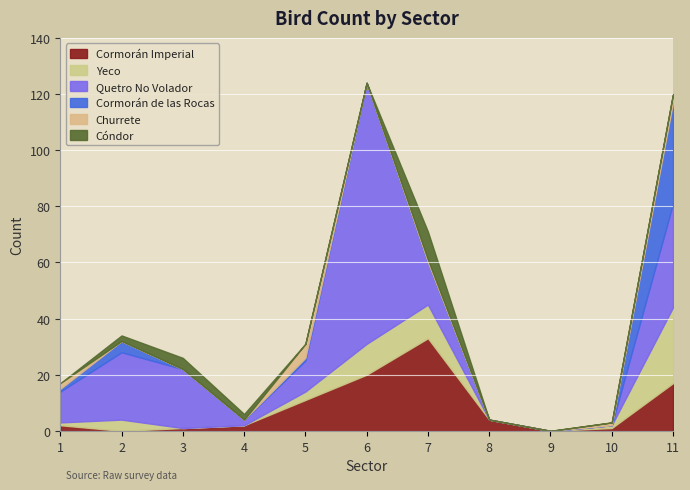

True or false: Churrete and Cóndor intersect in this chart.

True